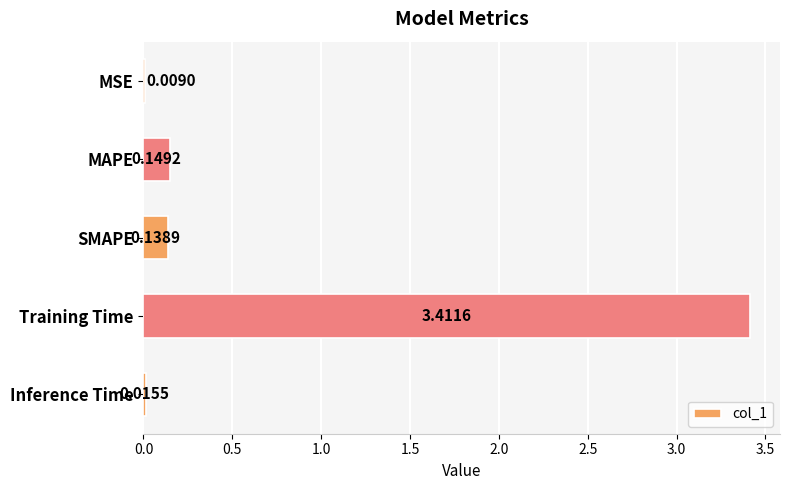

How many categories are shown in the chart?

5